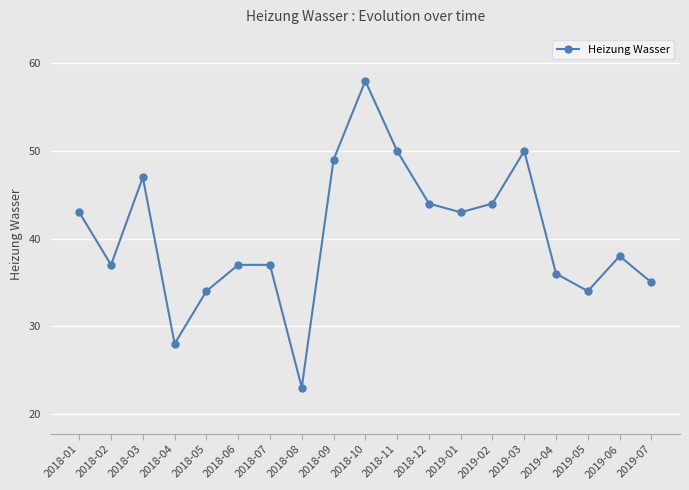

What is the change in value from 2018-02 to 2018-05?

-3